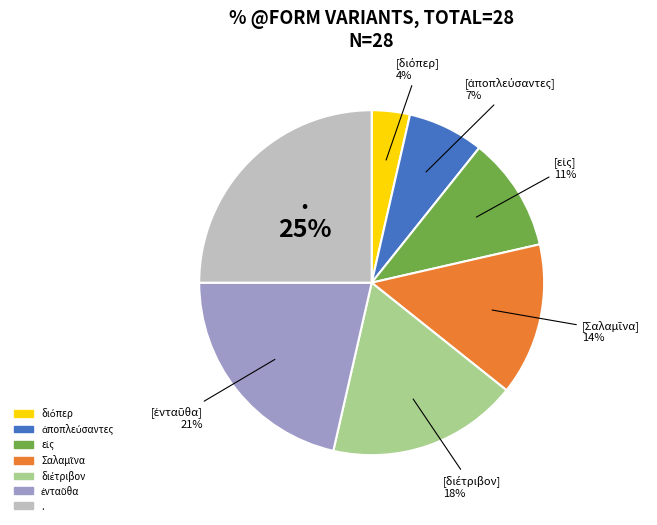

Does any single category account for the majority?

No